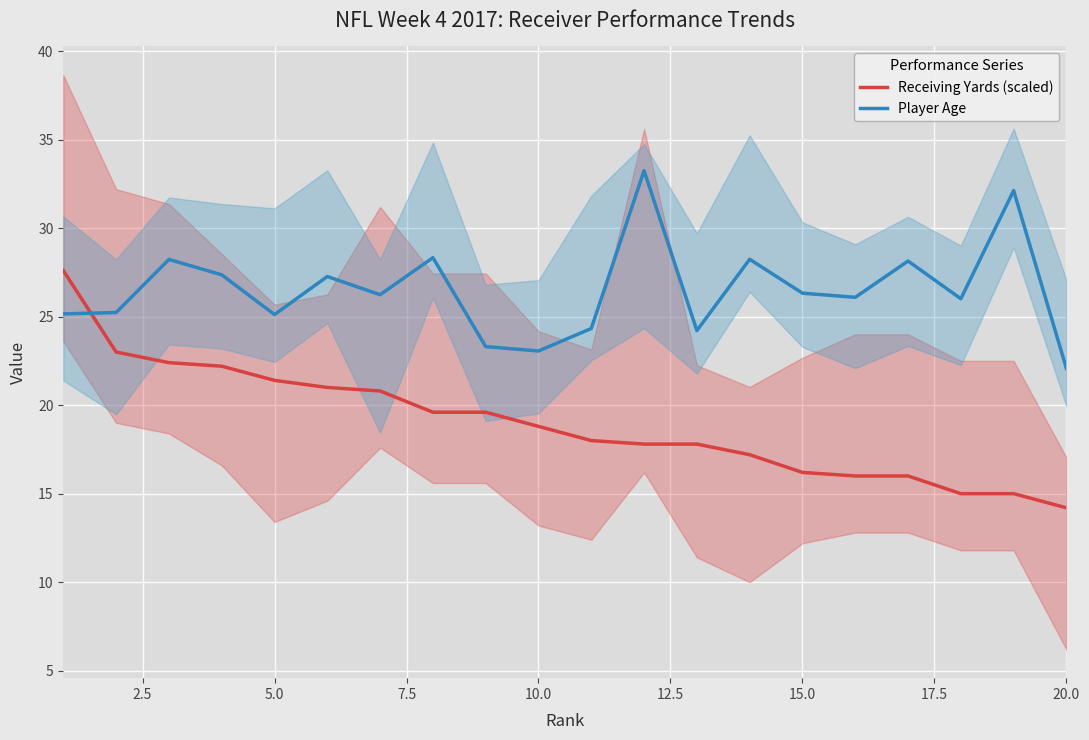

What is the minimum value for Player Age?

22.1